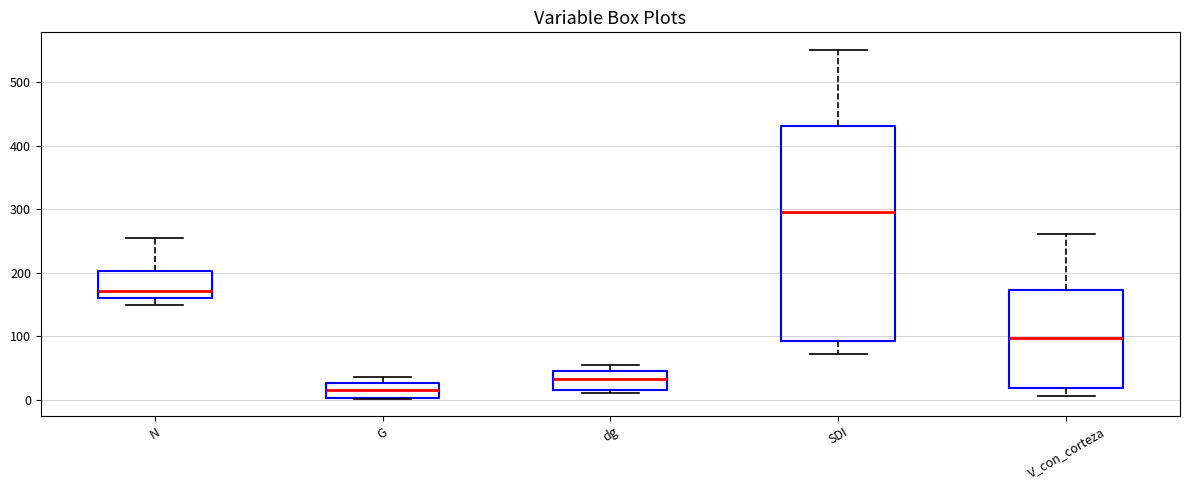

Where does the lower whisker of the box for SDI end on the y-axis? The values are not printed on the chart, so give them approximately, as read against the axis.

70